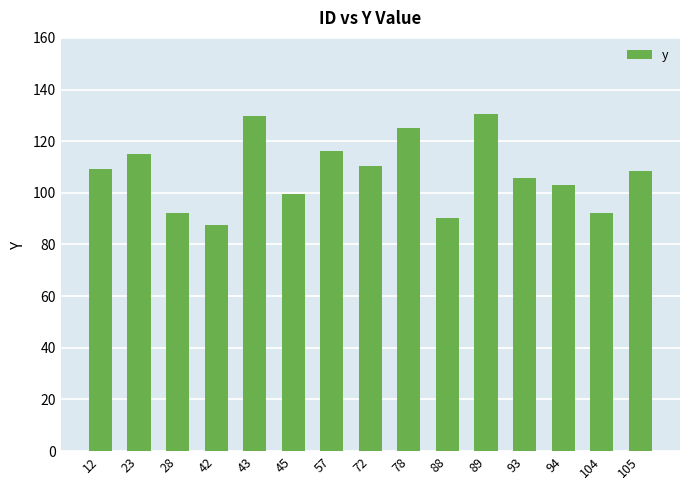

What is the change in value from 43 to 94?

-26.8